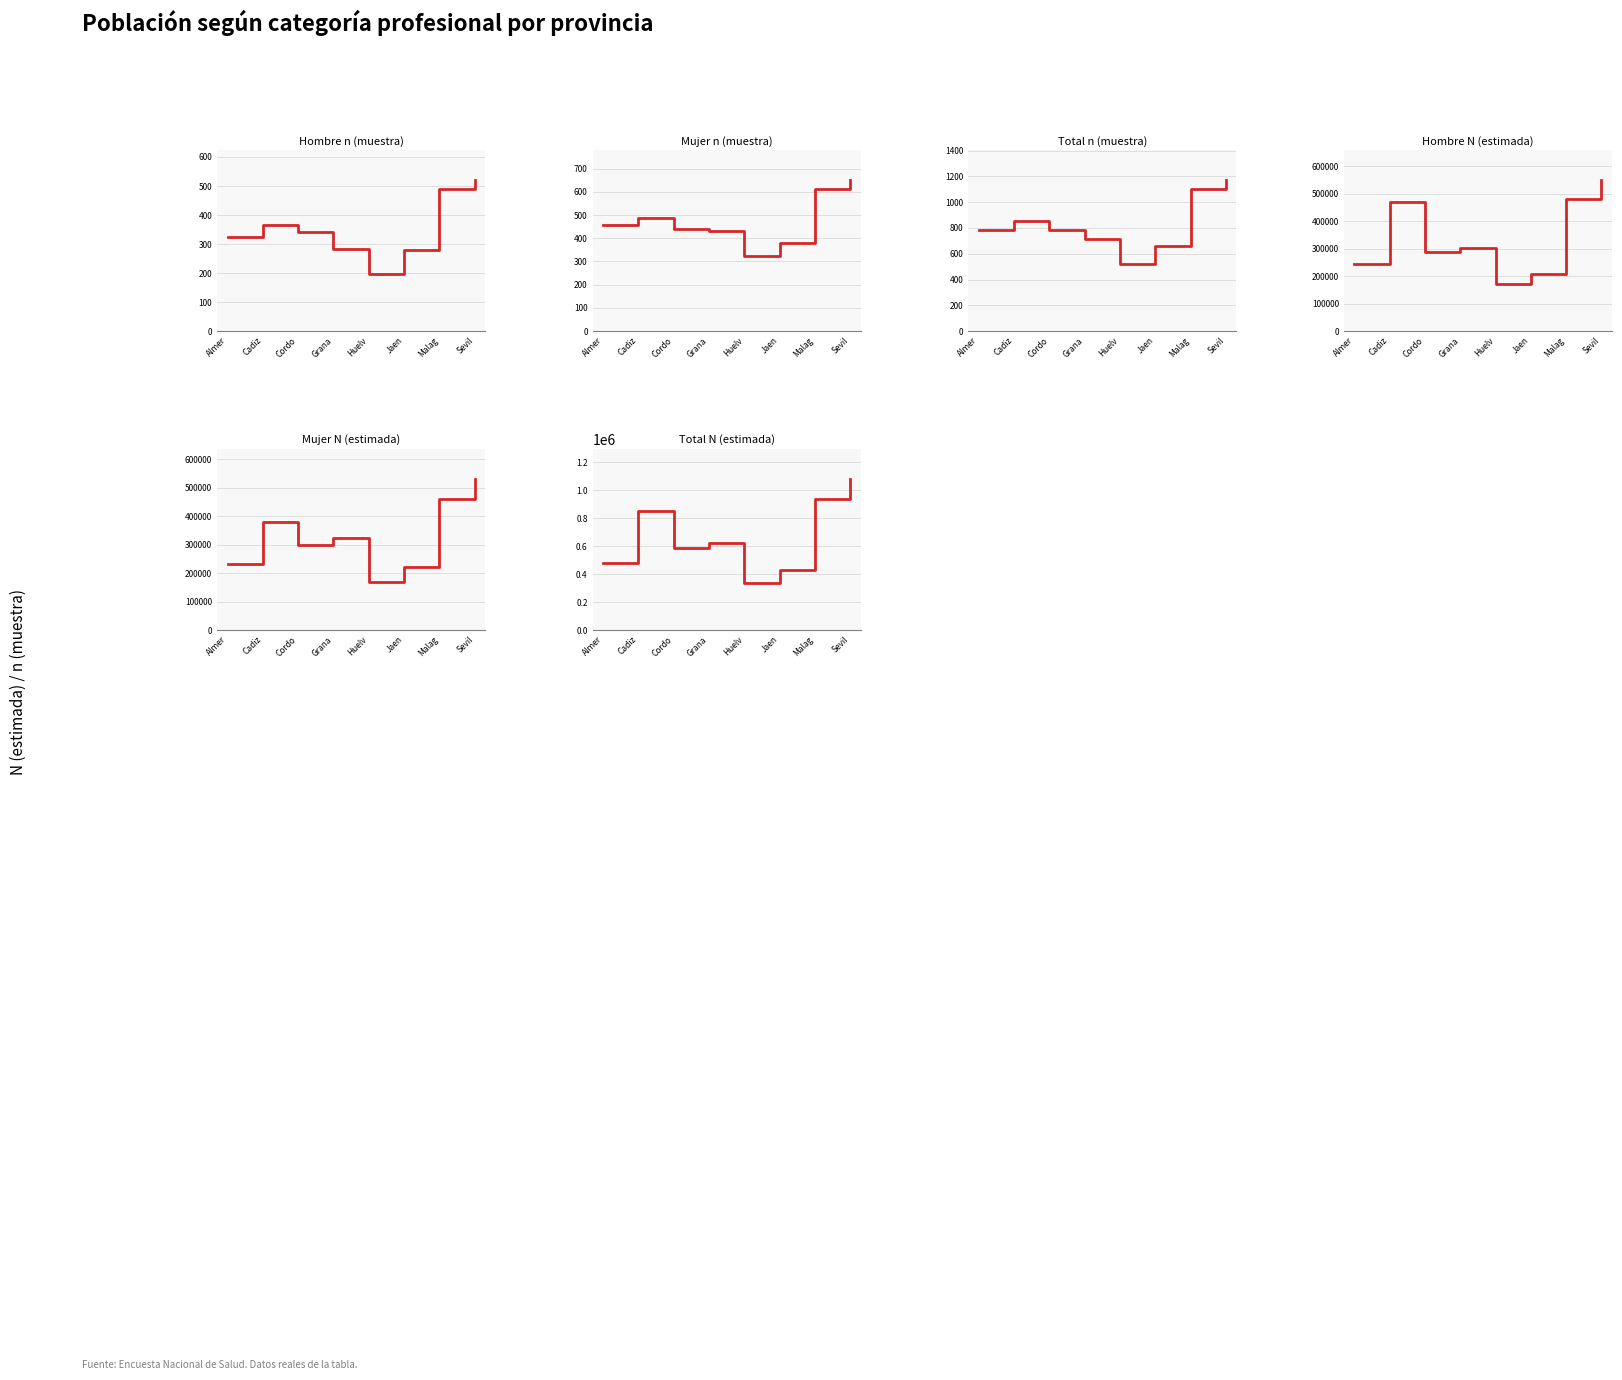

Reading left to right, list all the values displayed in this chart.

Hombre n (muestra): Almer=323	Cadiz=365	Cordo=340	Grana=284	Huelv=198	Jaen=280	Malag=490	Sevil=520
Mujer n (muestra): Almer=459	Cadiz=488	Cordo=442	Grana=431	Huelv=323	Jaen=380	Malag=610	Sevil=650
Total n (muestra): Almer=782	Cadiz=853	Cordo=782	Grana=715	Huelv=521	Jaen=660	Malag=1100	Sevil=1170
Hombre N (estimada): Almer=245371	Cadiz=469836	Cordo=289407	Grana=302303	Huelv=170393	Jaen=210000	Malag=480000	Sevil=550000
Mujer N (estimada): Almer=231398	Cadiz=381233	Cordo=298842	Grana=324365	Huelv=169398	Jaen=220000	Malag=460000	Sevil=530000
Total N (estimada): Almer=476768	Cadiz=851070	Cordo=588249	Grana=626669	Huelv=339791	Jaen=430000	Malag=940000	Sevil=1080000